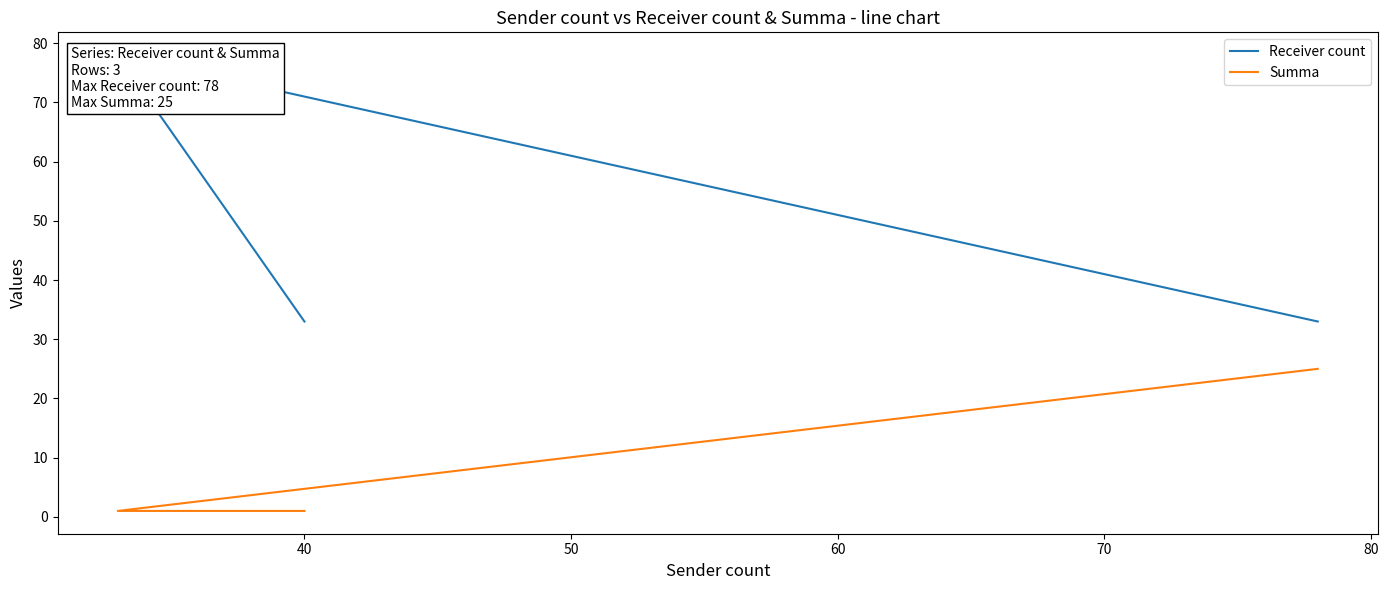

The value of Receiver count at 50 is 56. True or false?

False